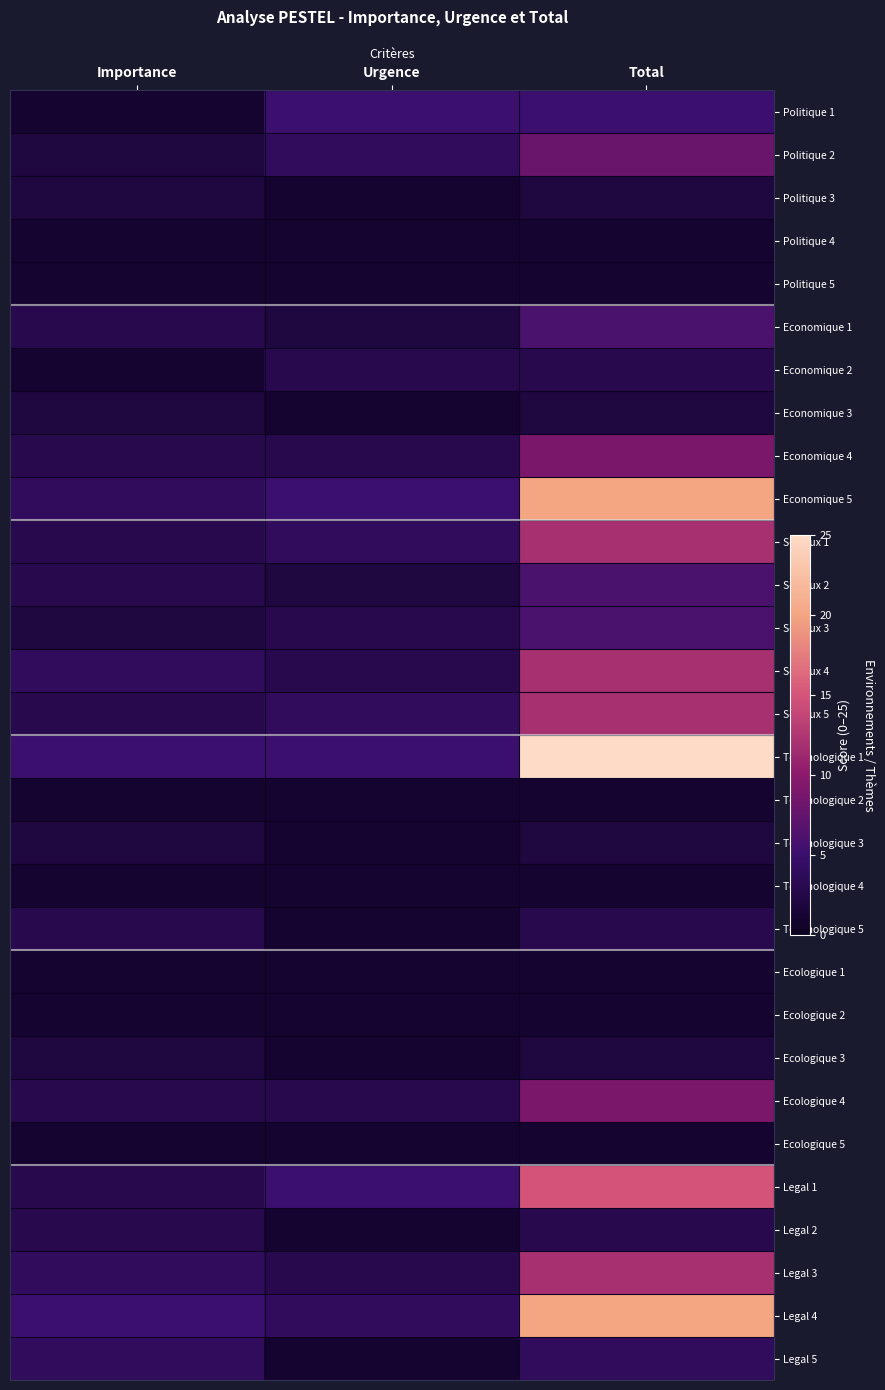

At how many categories does at least one series exceed 1?

3